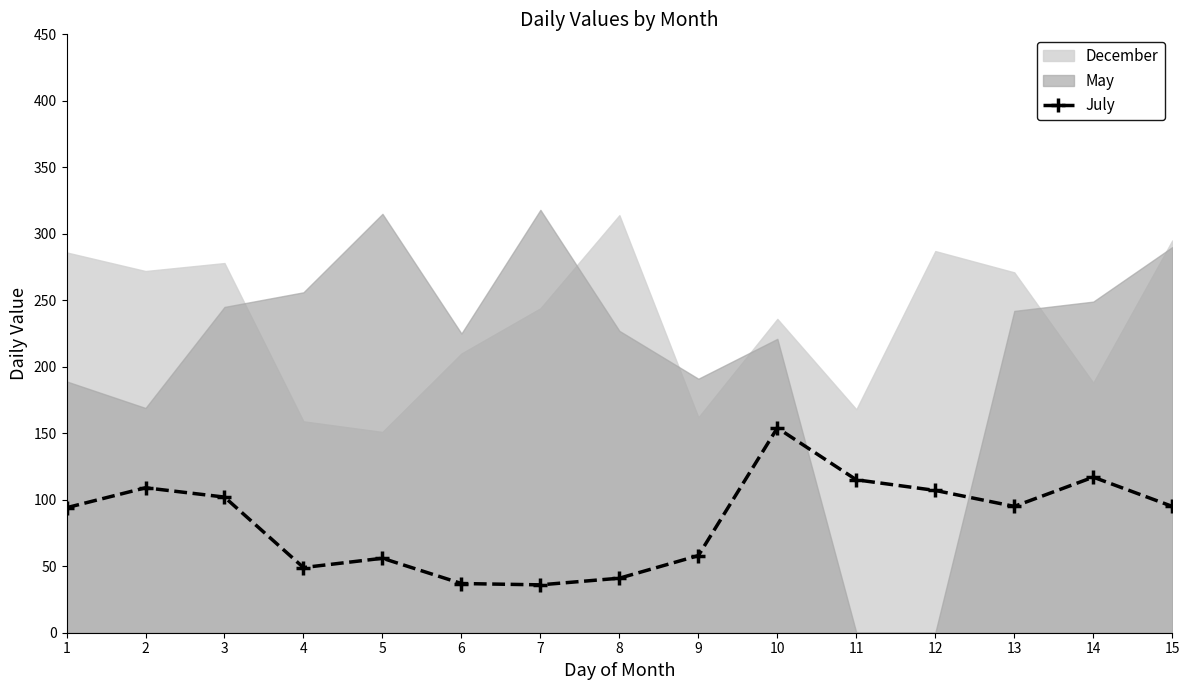

List the labels in order of value, largest first.

10, 14, 11, 2, 12, 3, 13, 15, 1, 9, 5, 4, 8, 6, 7